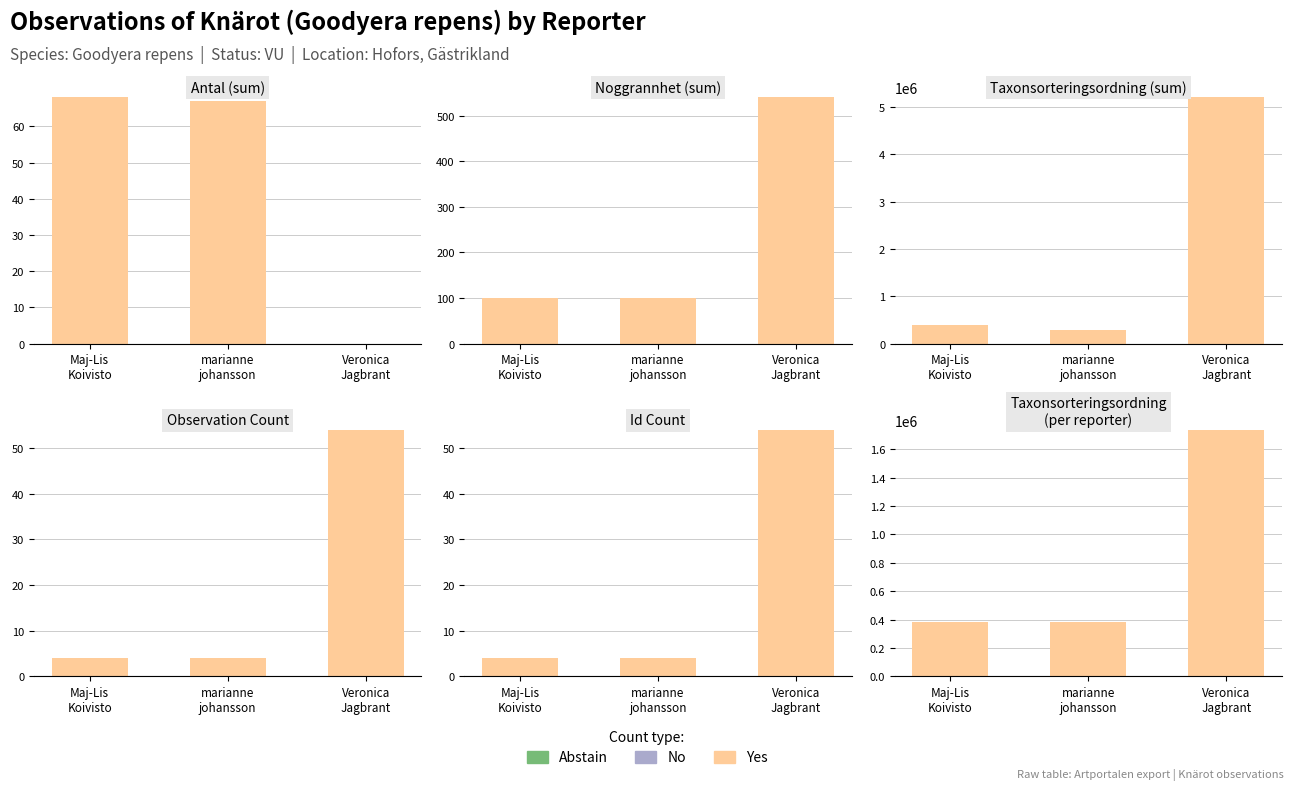

Rank the series by their maximum value, from lowest to highest.

Abstain, No, Yes